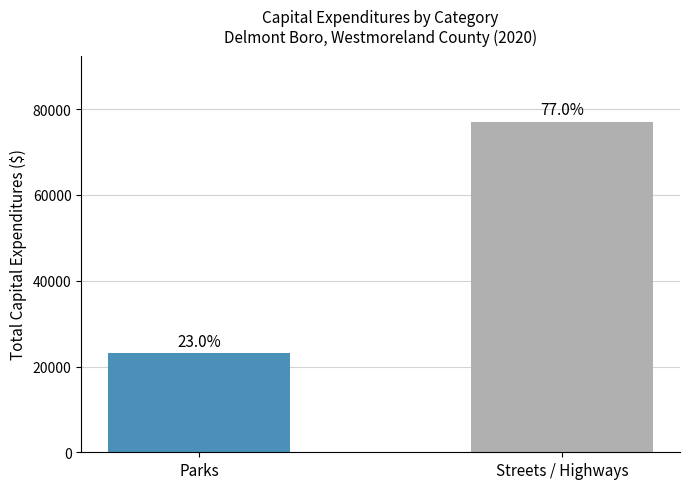

What is the sum of the values at Streets / Highways and Parks?

100136